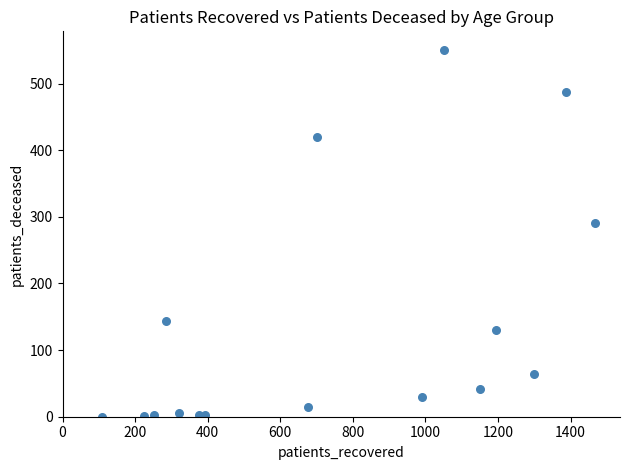

What is the range of Y values (max minus min)?

551